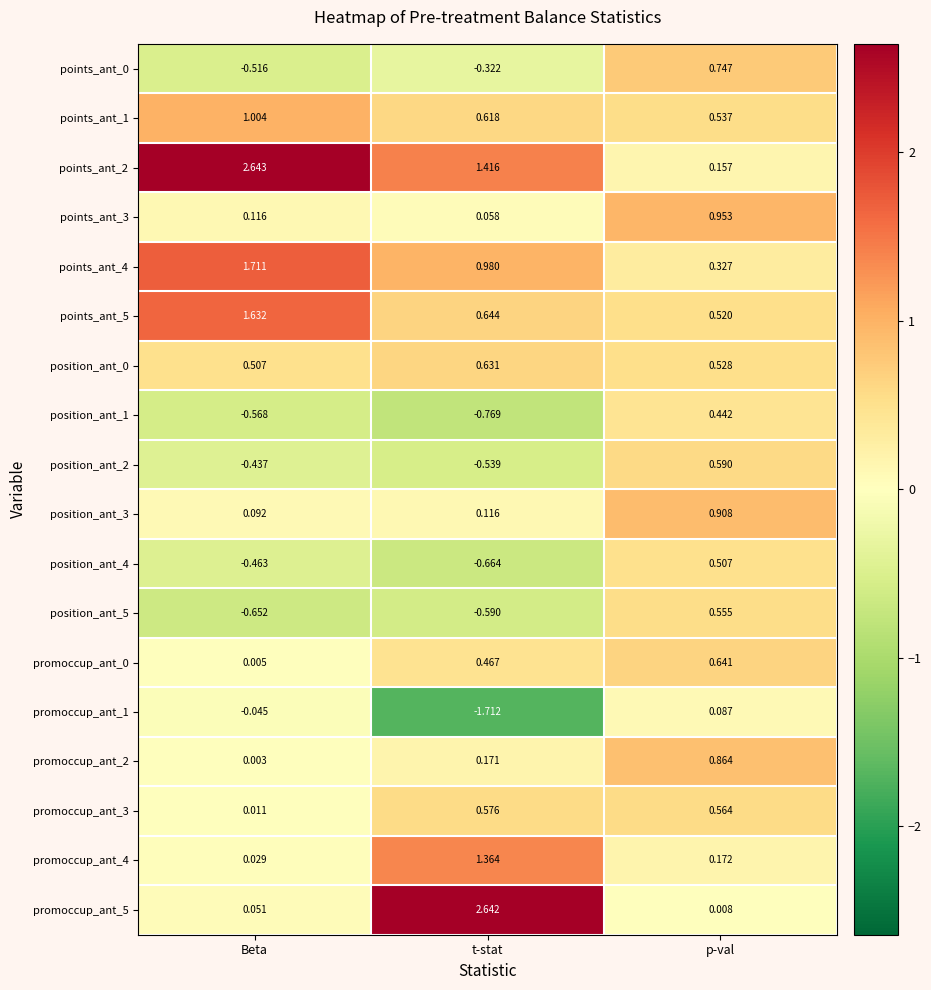

List the labels in order of position_ant_3 value, largest first.

p-val, t-stat, Beta